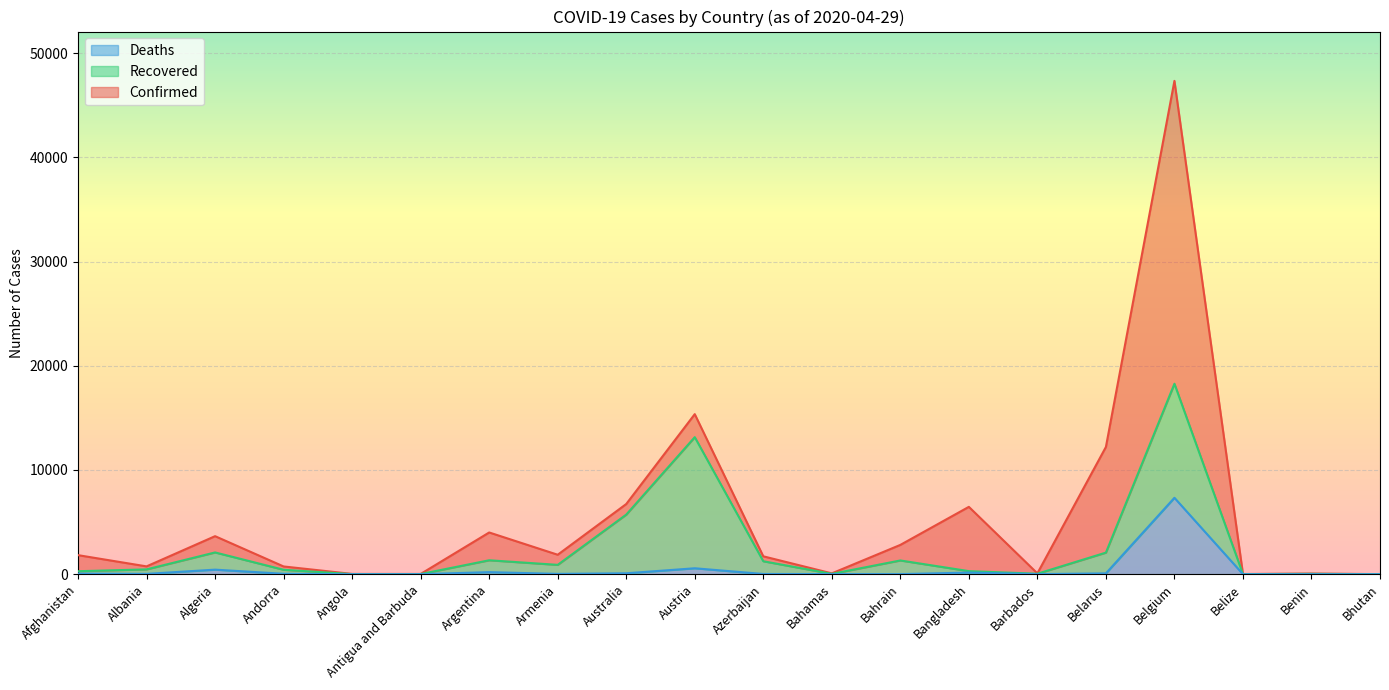

Between Belarus and Belgium, which is larger?

Belgium